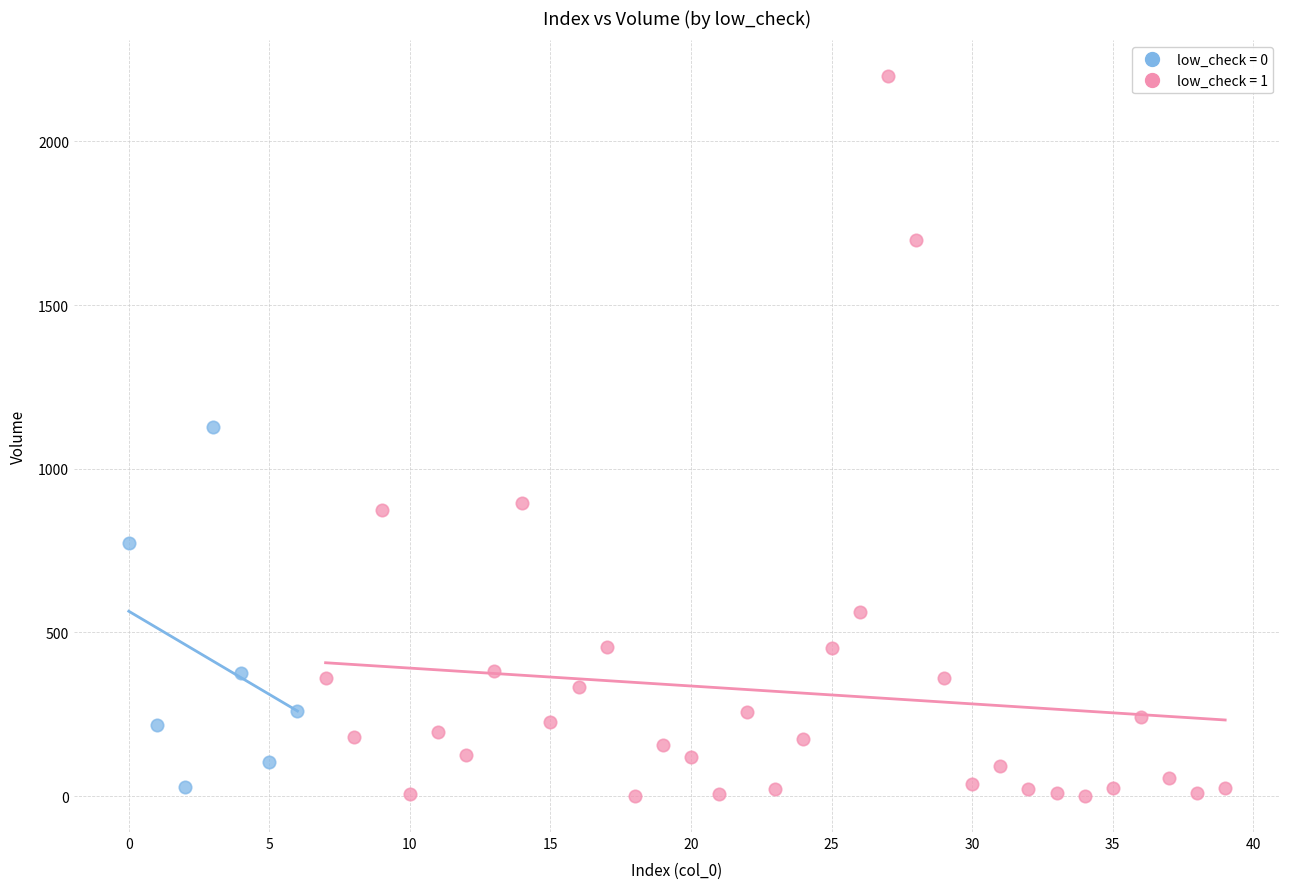

Which series reaches the maximum Y coordinate?

low_check = 1